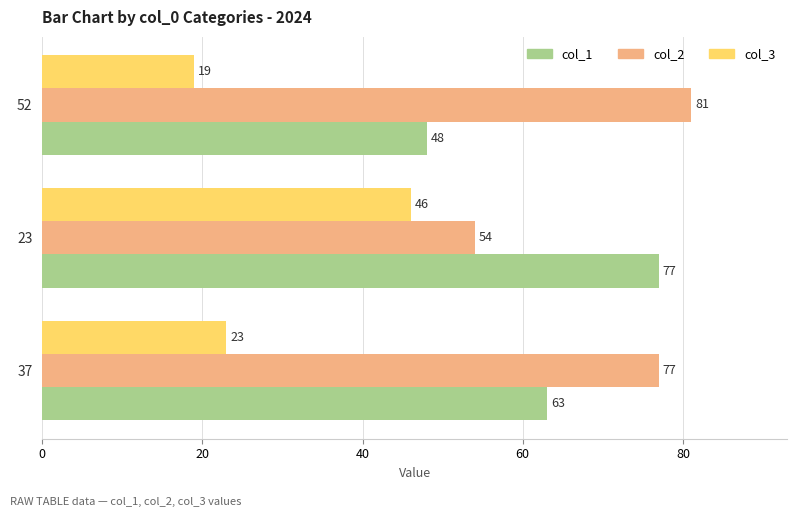

Which category has the highest value in the col_3 series?

23